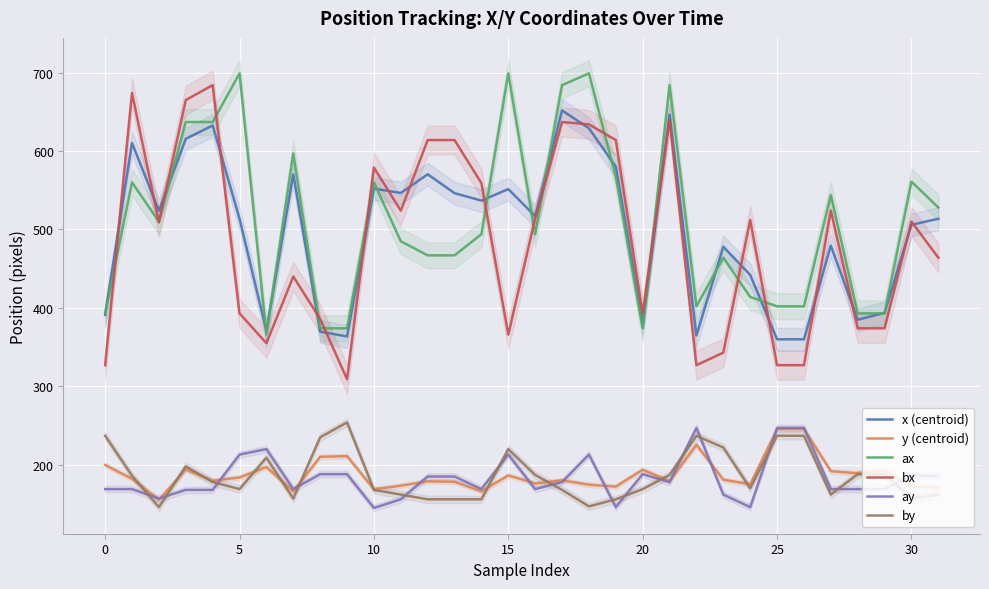

Is it true that bx equals 393.0 at 20?

True